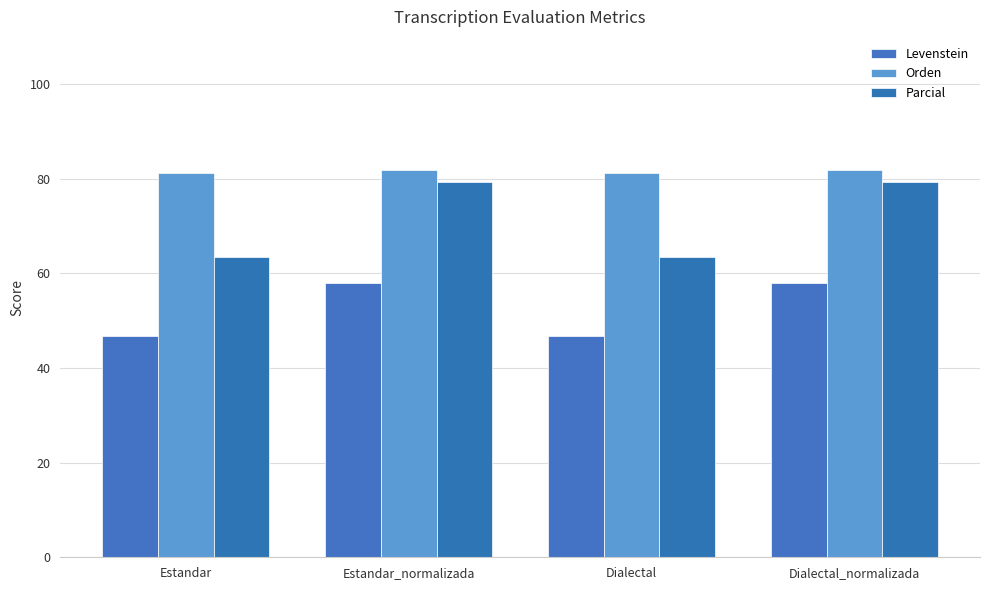

What is the approximate value of Orden at Estandar?

81.2